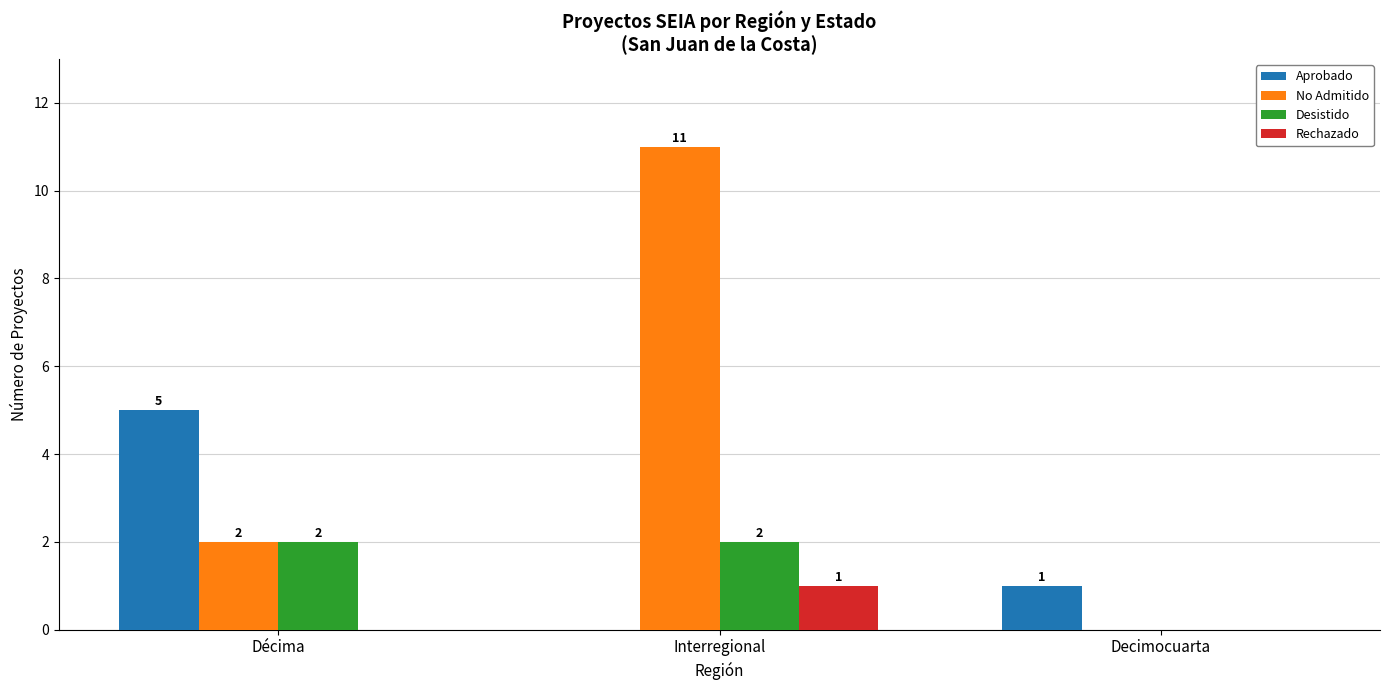

What is the approximate value of Aprobado at Décima?

5